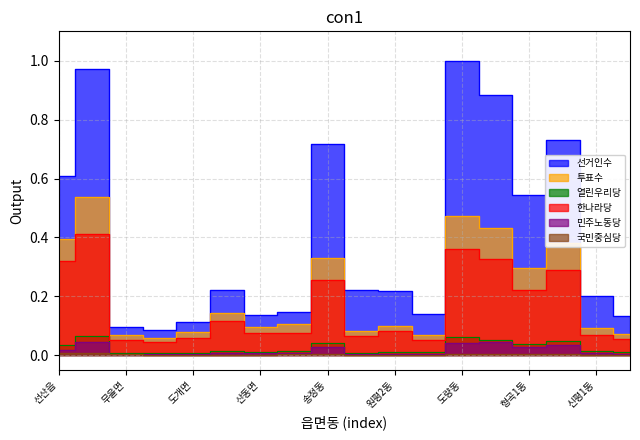

What is the difference between the 투표수 values at 형곡1동 and 원평2동?

0.2